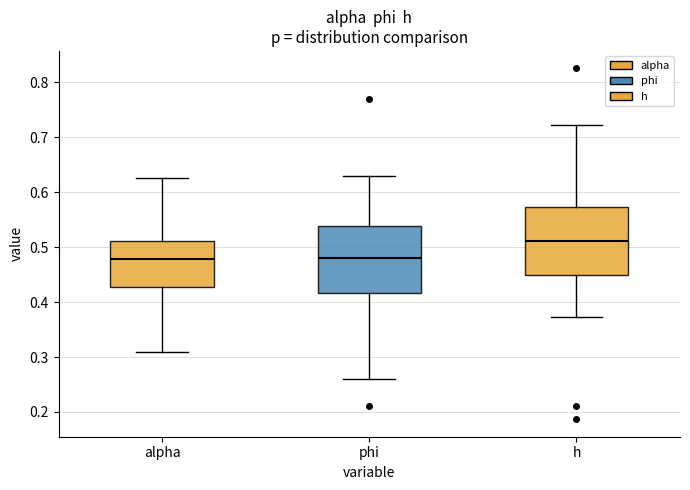

Reading left to right, read every box against the y-axis: the position of its median line, the range the box covers, and the ends of its whiskers. The values are not printed on the chart, so give them approximately, as read against the axis.

alpha: median 0.48, box 0.43 to 0.51, whiskers 0.31 to 0.63
phi: median 0.48, box 0.42 to 0.54, whiskers 0.26 to 0.63
h: median 0.51, box 0.45 to 0.57, whiskers 0.37 to 0.72